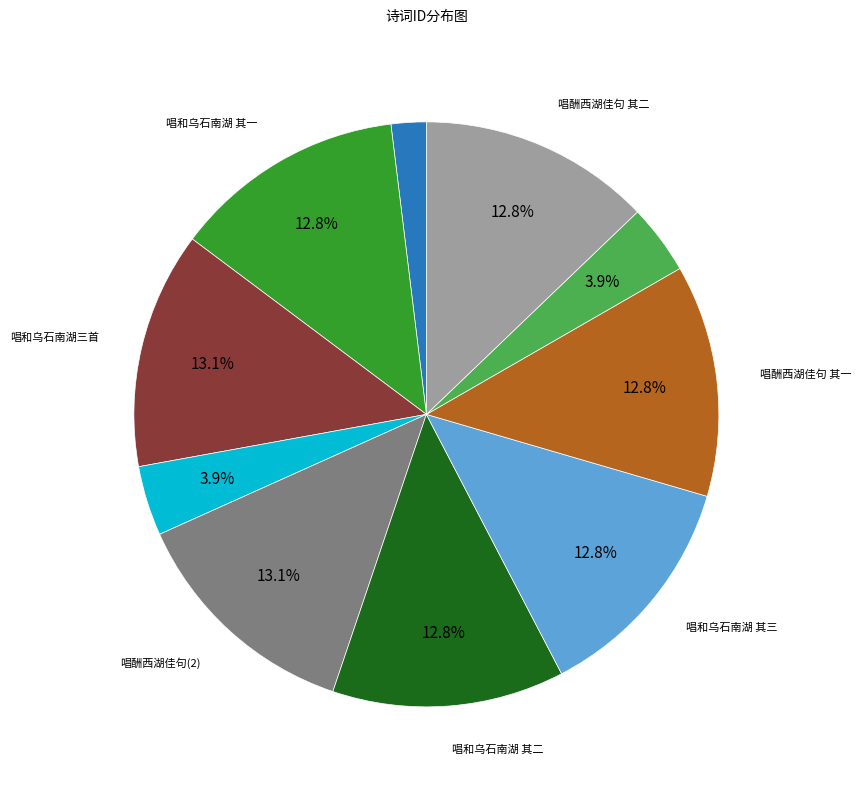

Does any single category account for the majority?

No